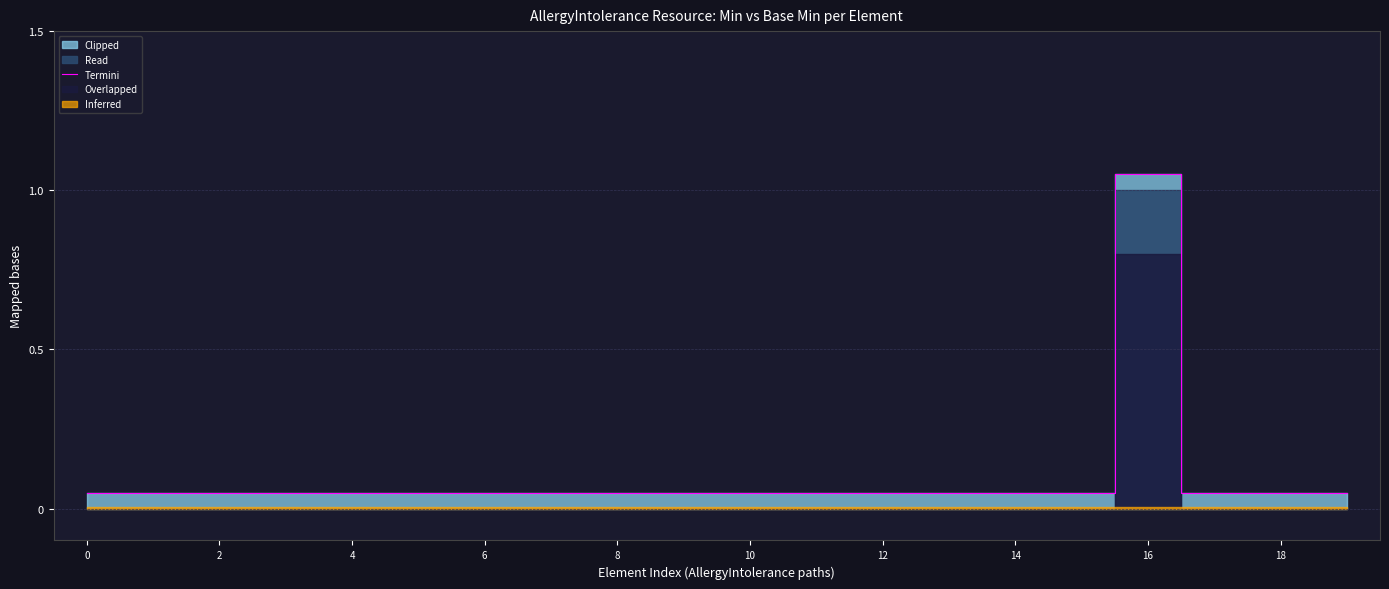

Is it true that the value at 16 is 1.8?

False